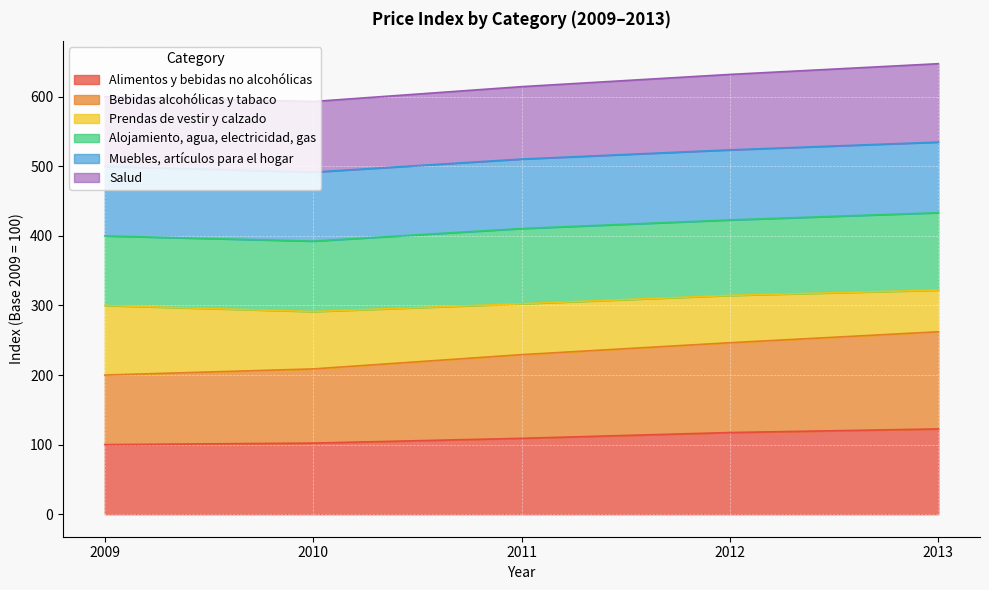

The value of Alimentos y bebidas no alcohólicas at 2010 is 102.2. True or false?

True